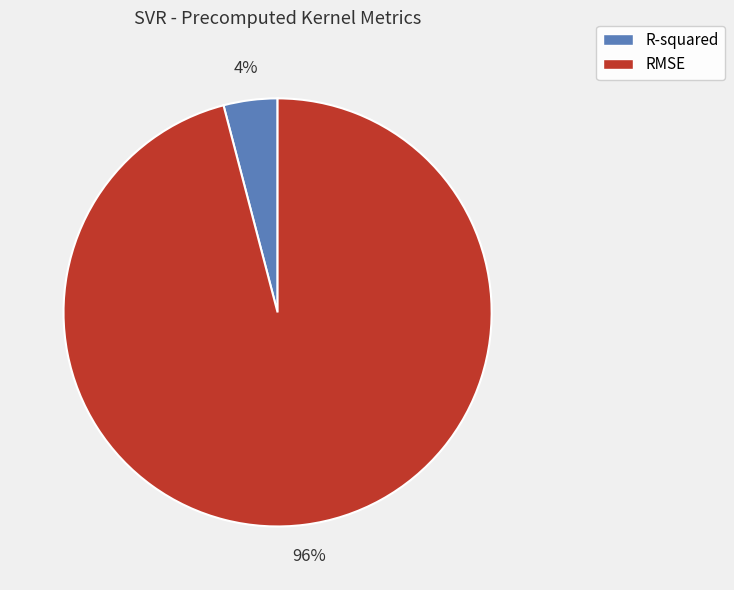

Which slice is the smallest?

R-squared